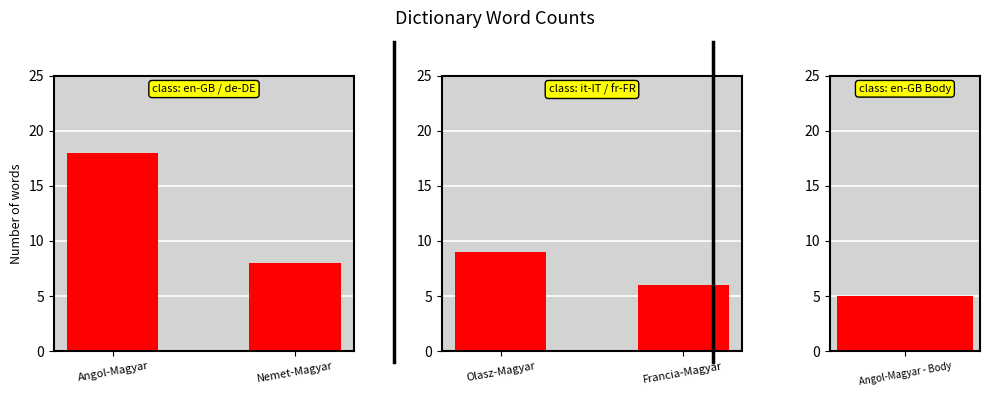

Are the bars horizontal?

No